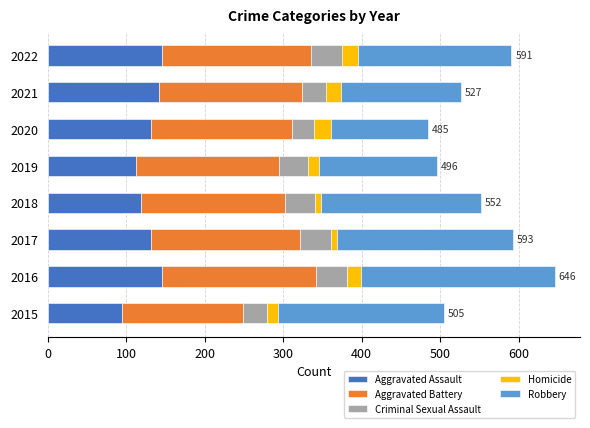

What is the average value of the Aggravated Assault series?

128